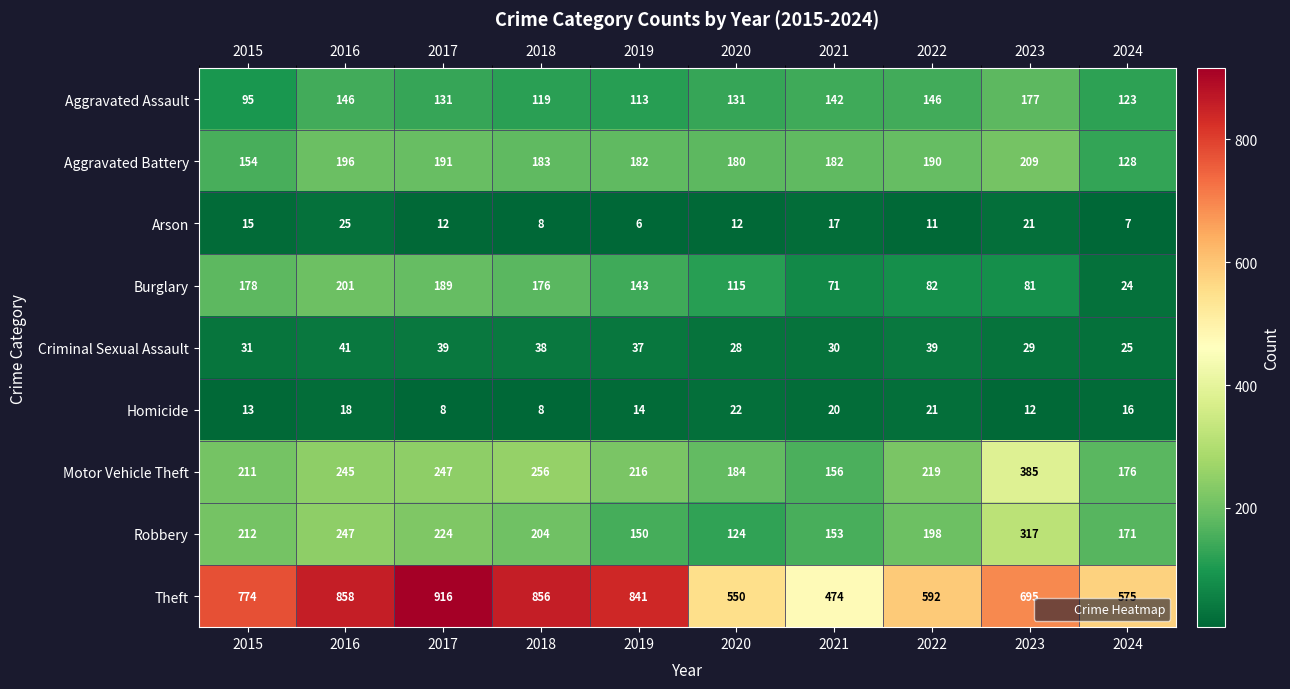

At 2023, list the series in order from largest to smallest.

Theft, Motor Vehicle Theft, Robbery, Aggravated Battery, Aggravated Assault, Burglary, Criminal Sexual Assault, Arson, Homicide